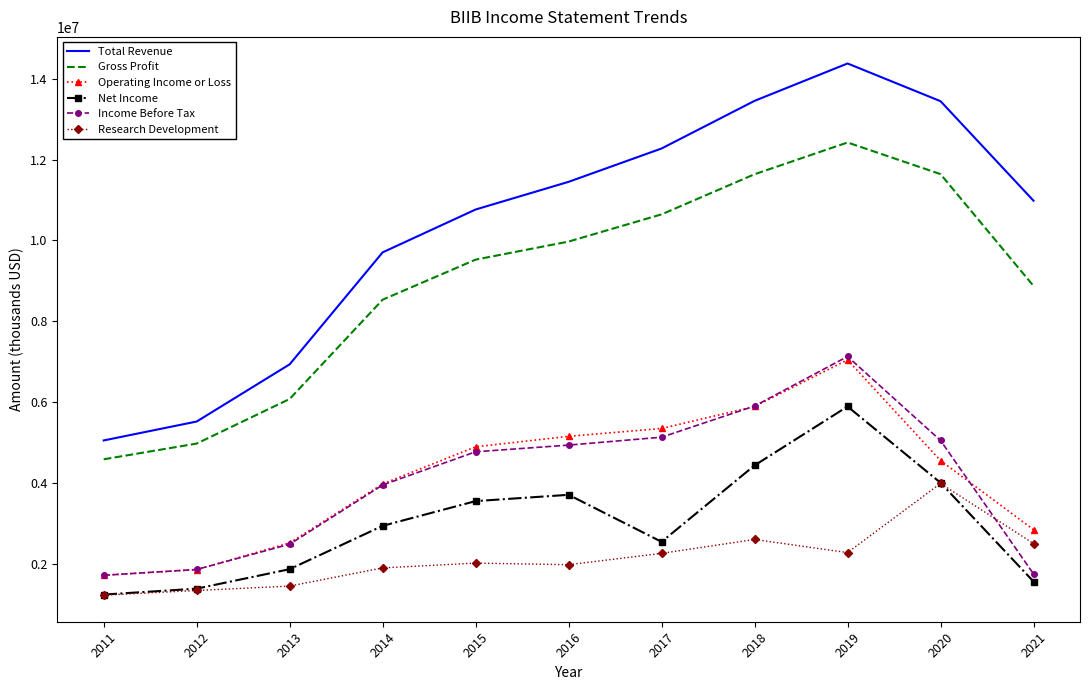

What value does the Operating Income or Loss series have at 2016?

5150400